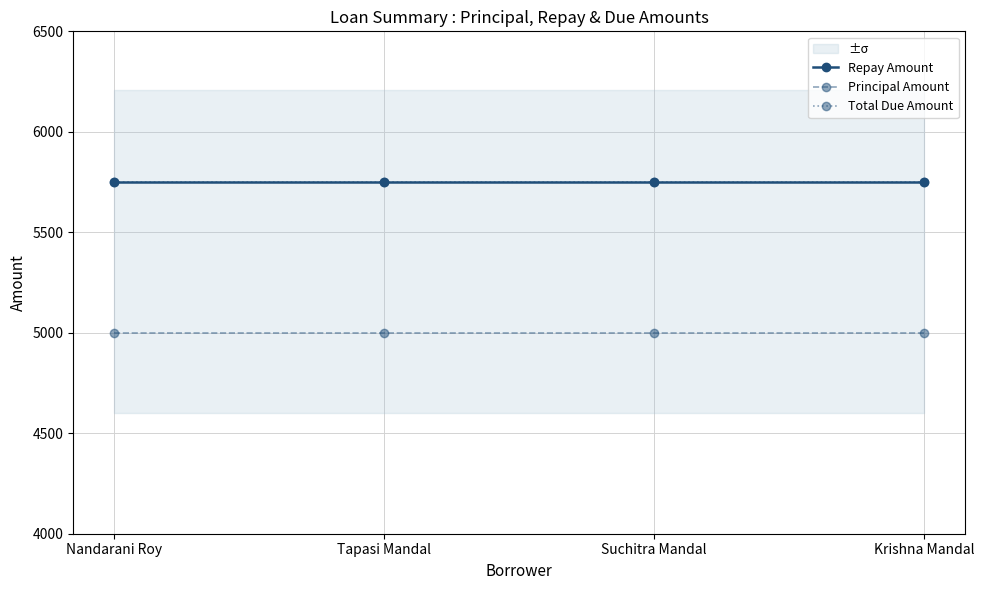

Reading right to left, list all the values displayed in this chart.

Repay Amount: Krishna Mandal=5750	Suchitra Mandal=5750	Tapasi Mandal=5750	Nandarani Roy=5750
Principal Amount: Krishna Mandal=5000	Suchitra Mandal=5000	Tapasi Mandal=5000	Nandarani Roy=5000
Total Due Amount: Krishna Mandal=5750	Suchitra Mandal=5750	Tapasi Mandal=5750	Nandarani Roy=5750